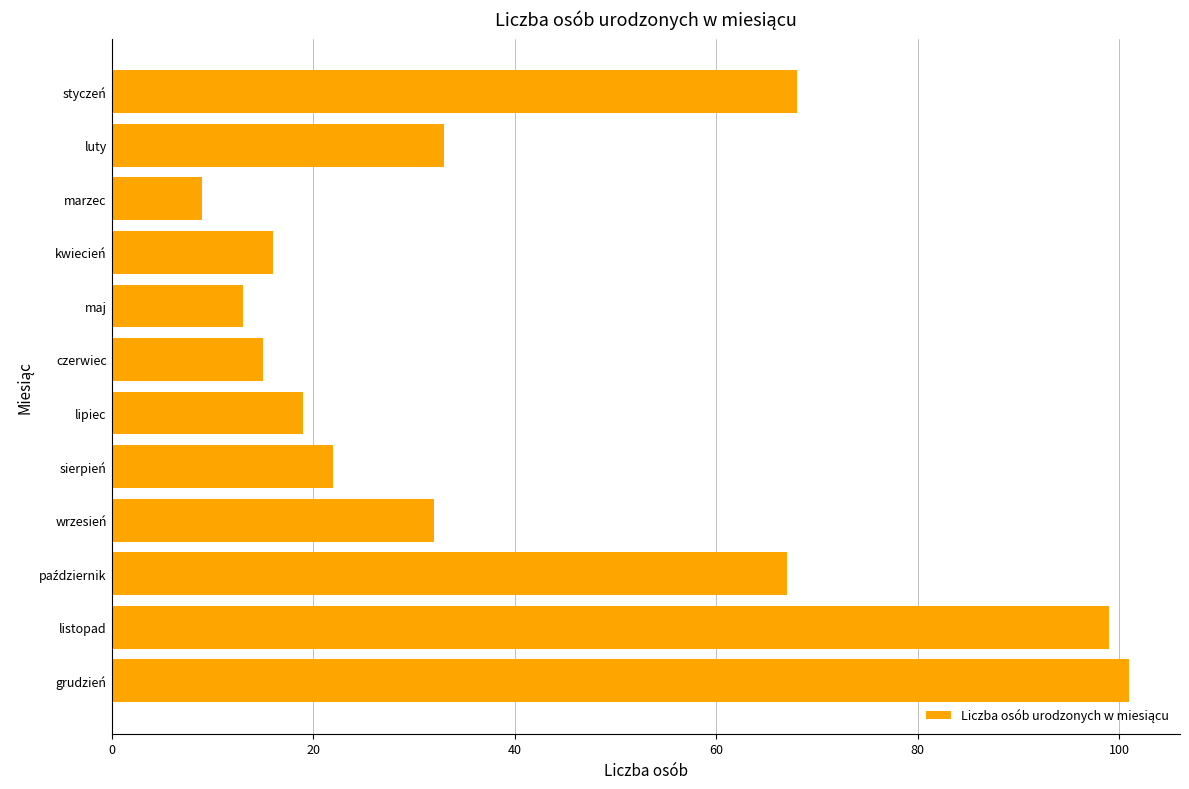

Which has a higher value, marzec or czerwiec?

czerwiec